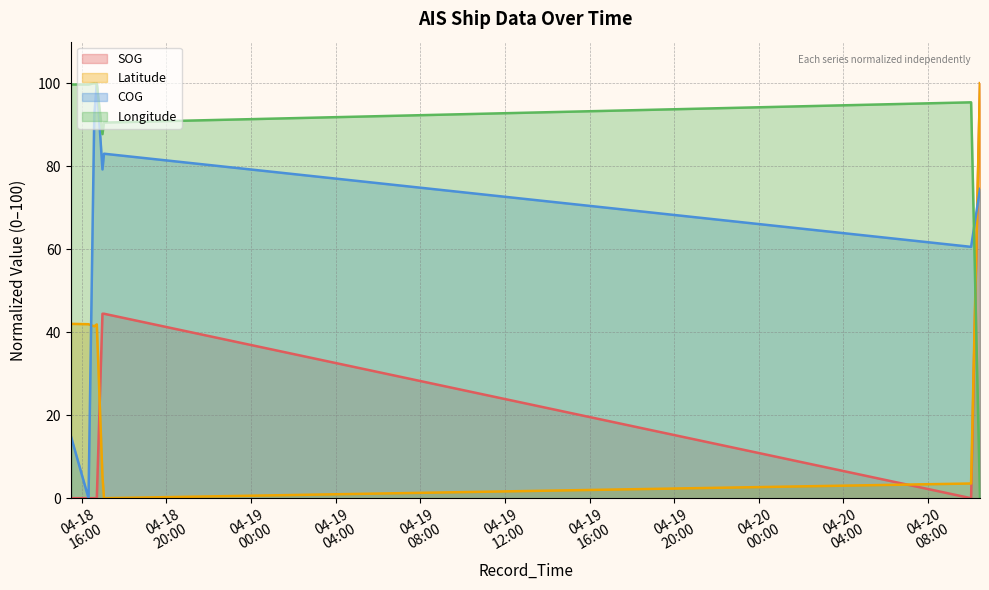

Rank the series by their average value, from highest to lowest.

Longitude, COG, Latitude, SOG